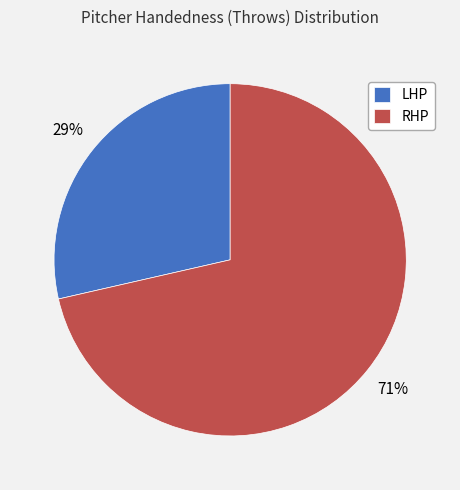

Which slice is the smallest?

LHP